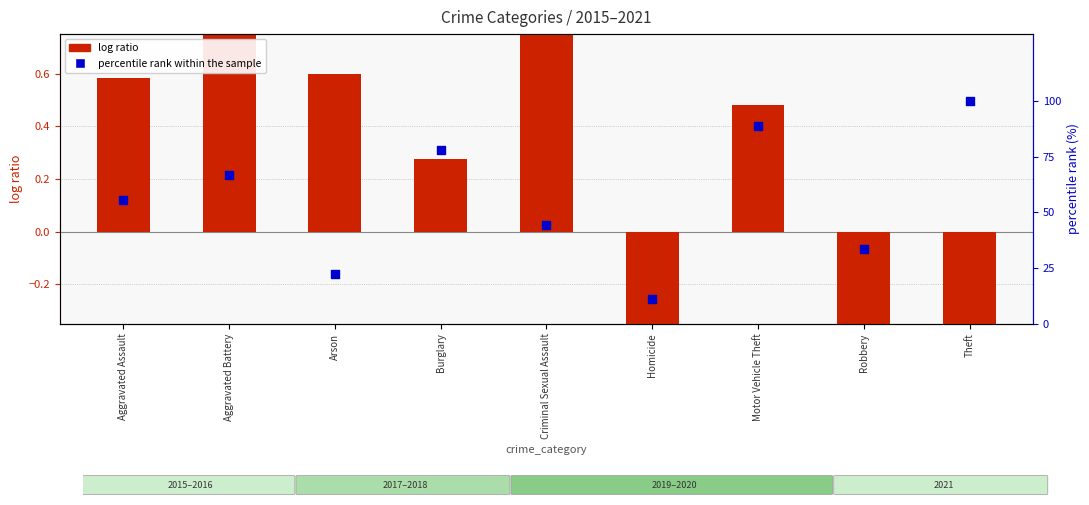

Which series contains the lowest Y value?

log ratio